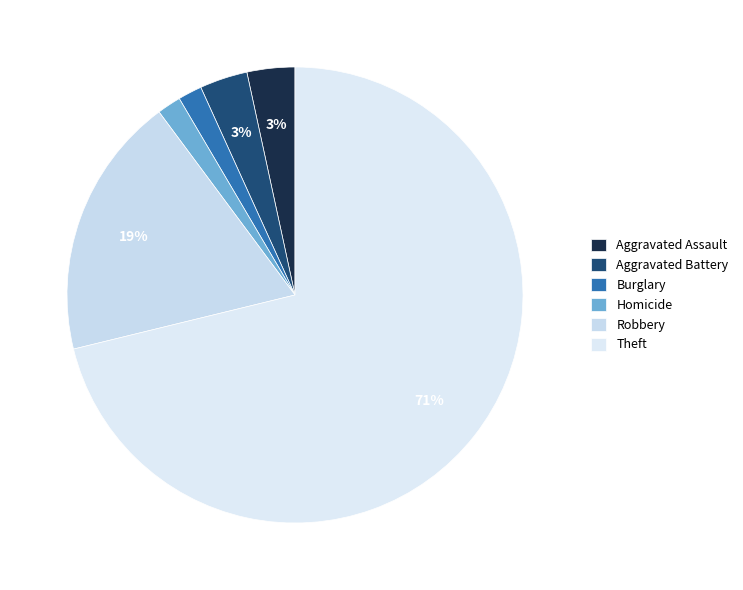

Does Theft represent more than half of the total?

Yes